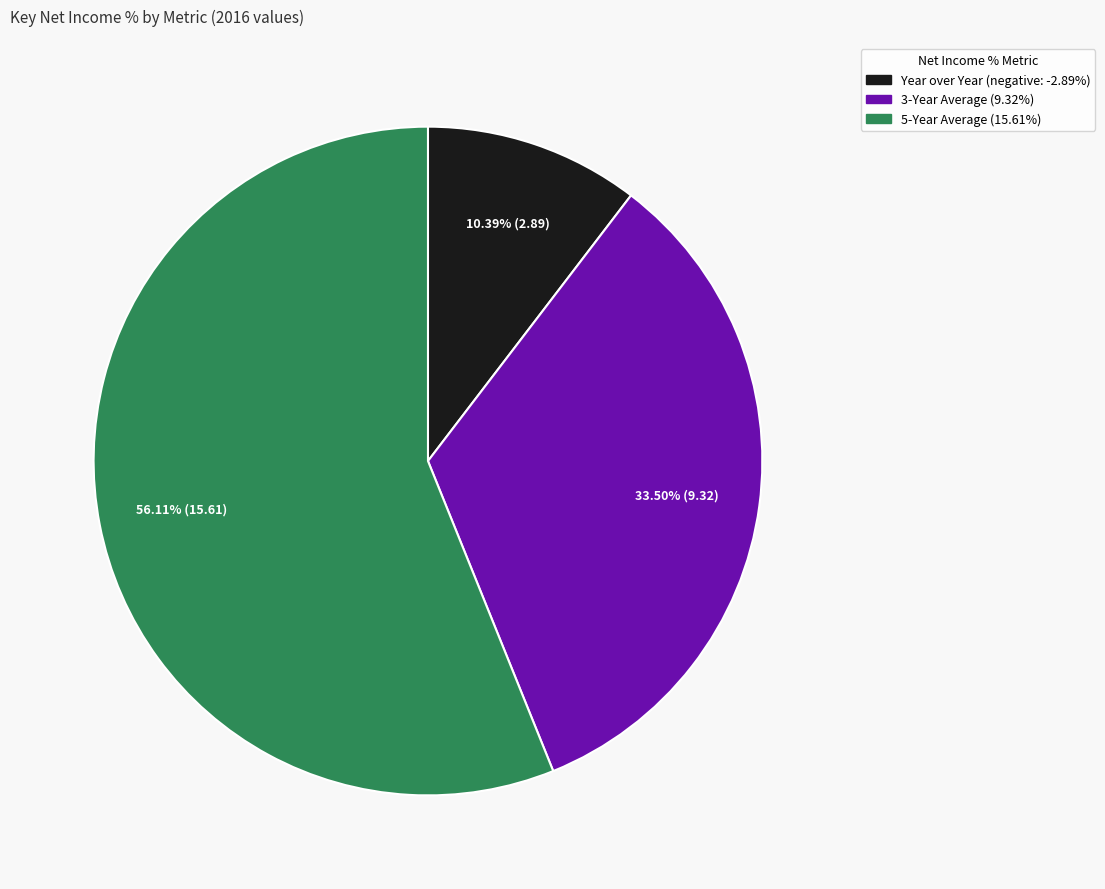

To the nearest percent, what is the difference between the 5-Year Average and 3-Year Average slice percentages?

23%